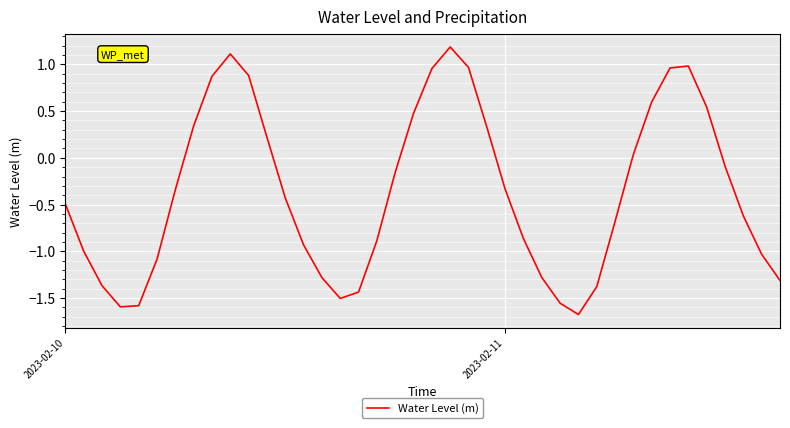

What is the smallest value displayed?

-1.7